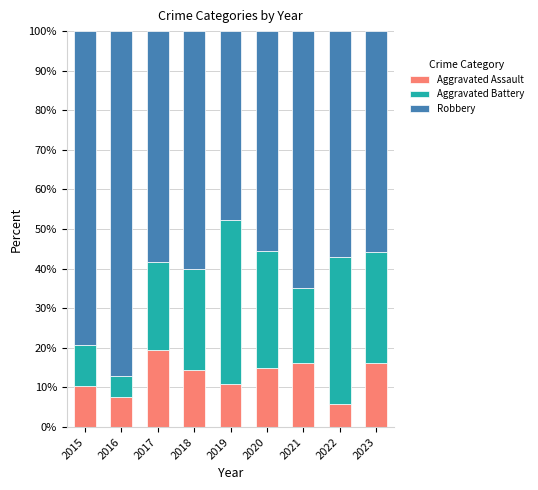

The value of Aggravated Assault at 2017 is 19.4. True or false?

True